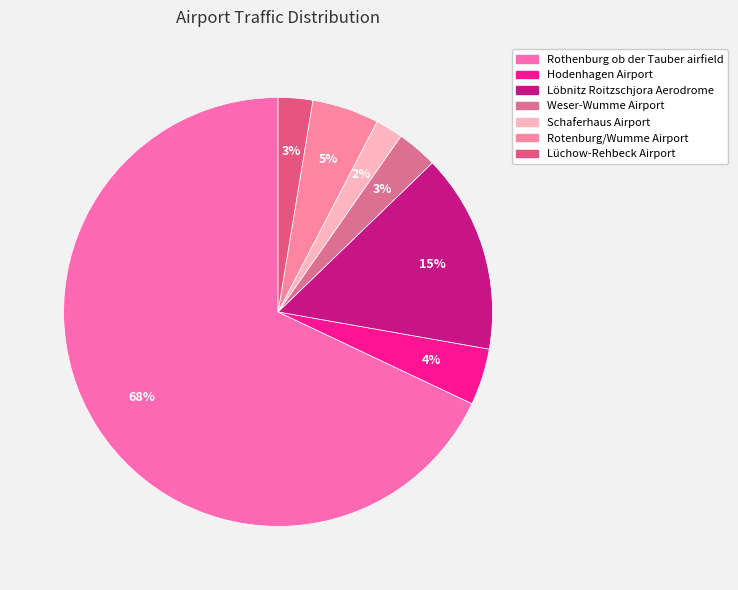

Count the number of slices in the pie.

7